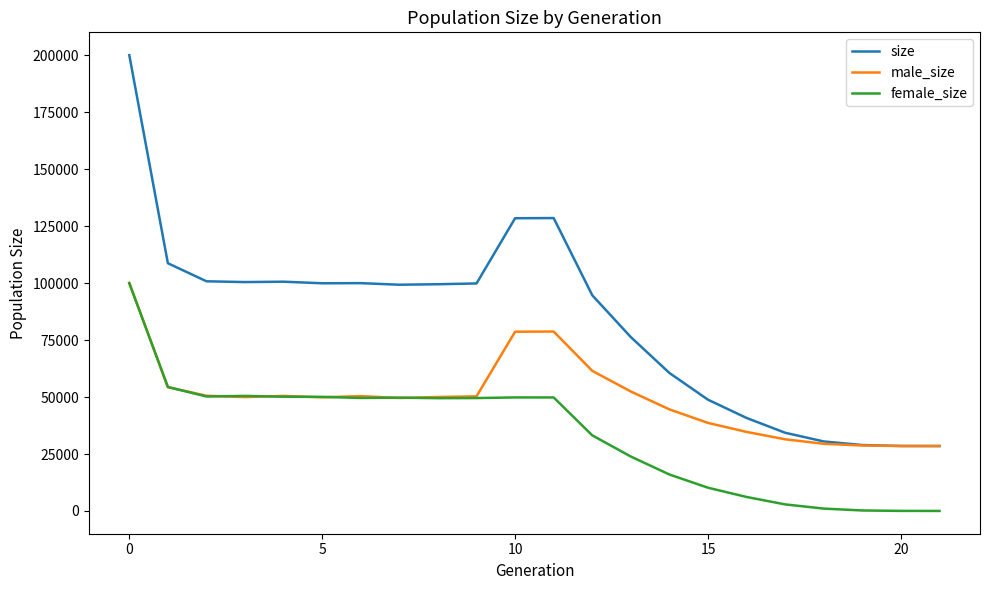

What is the maximum value for female_size?

99996